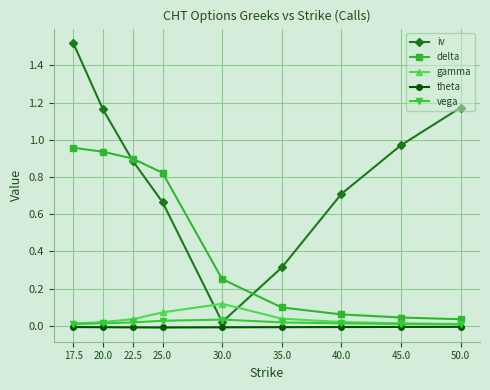

Which series has the widest spread of values?

iv